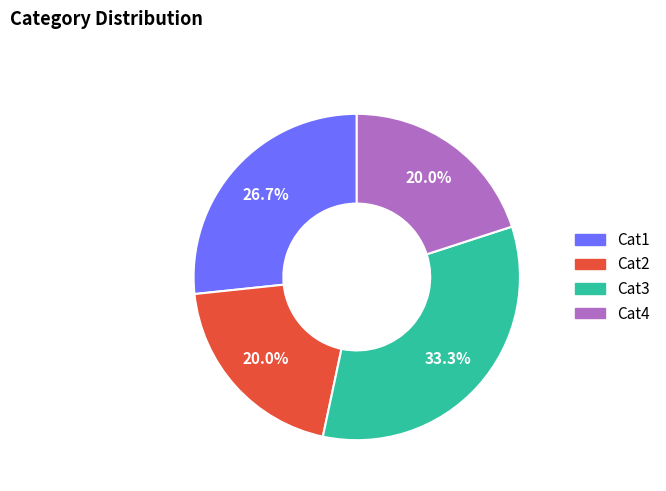

What is the largest slice in the pie chart?

Cat3